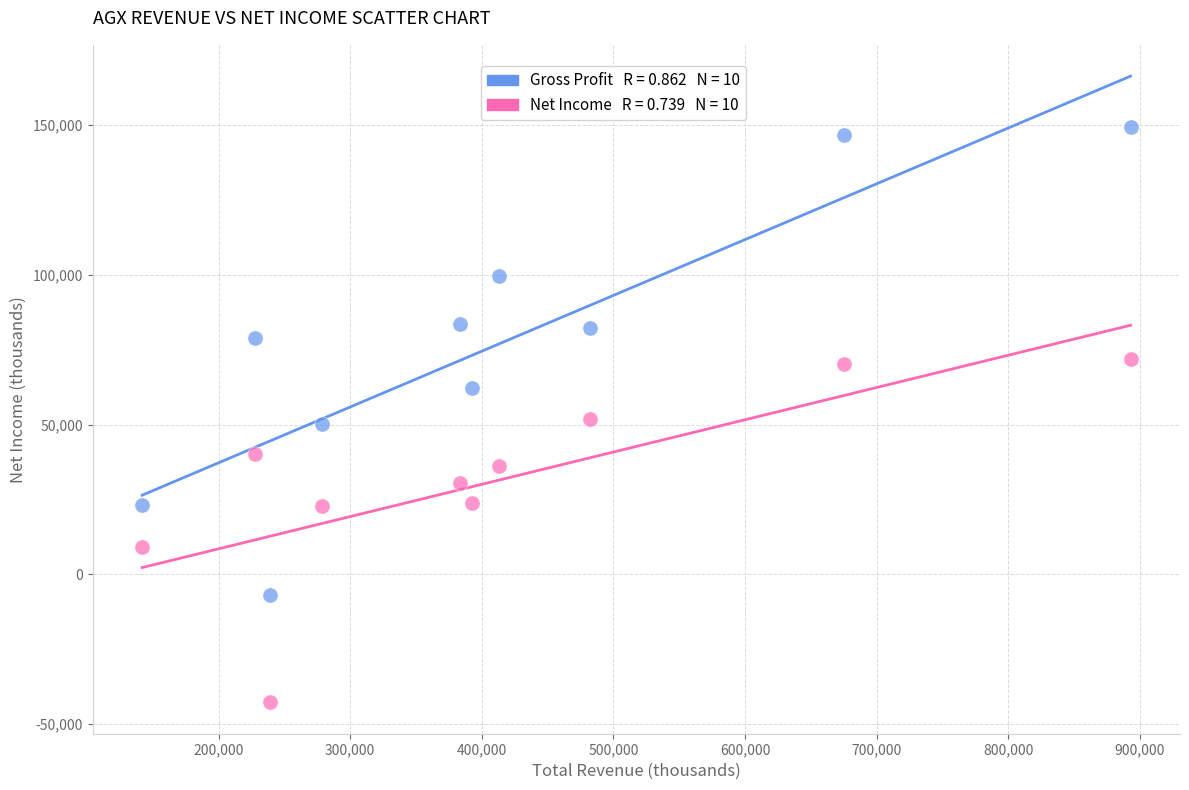

Across all data points, what is the range of Y values (max minus min)?

192000